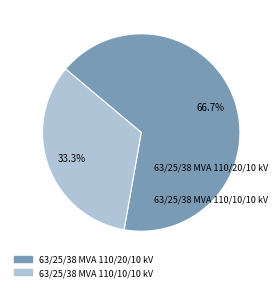

To the nearest percent, what portion does 63/25/38 MVA 110/20/10 kV represent?

67%